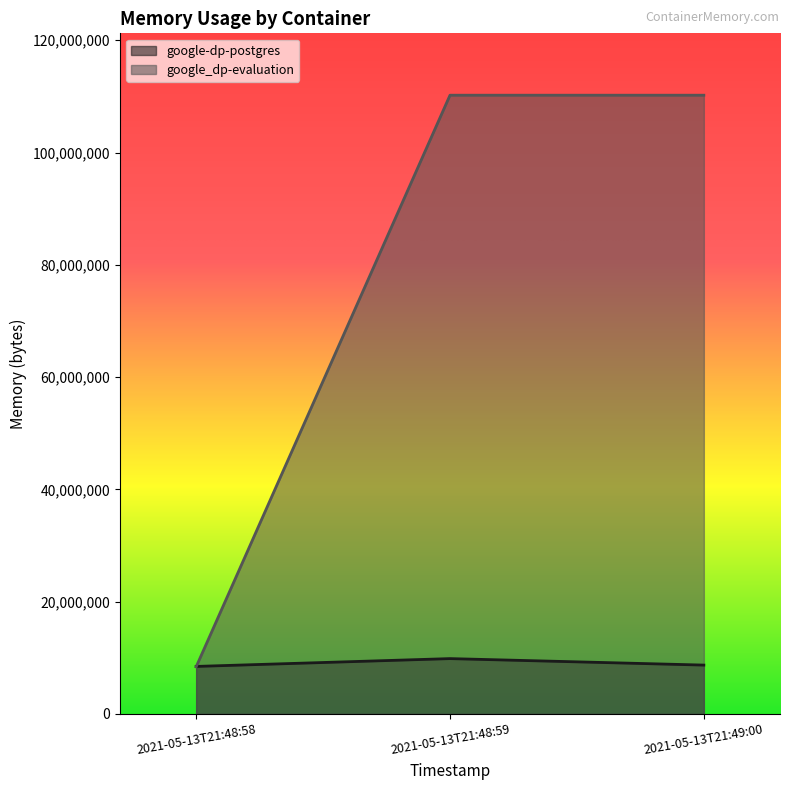

At how many categories does at least one series exceed 86705527?

2